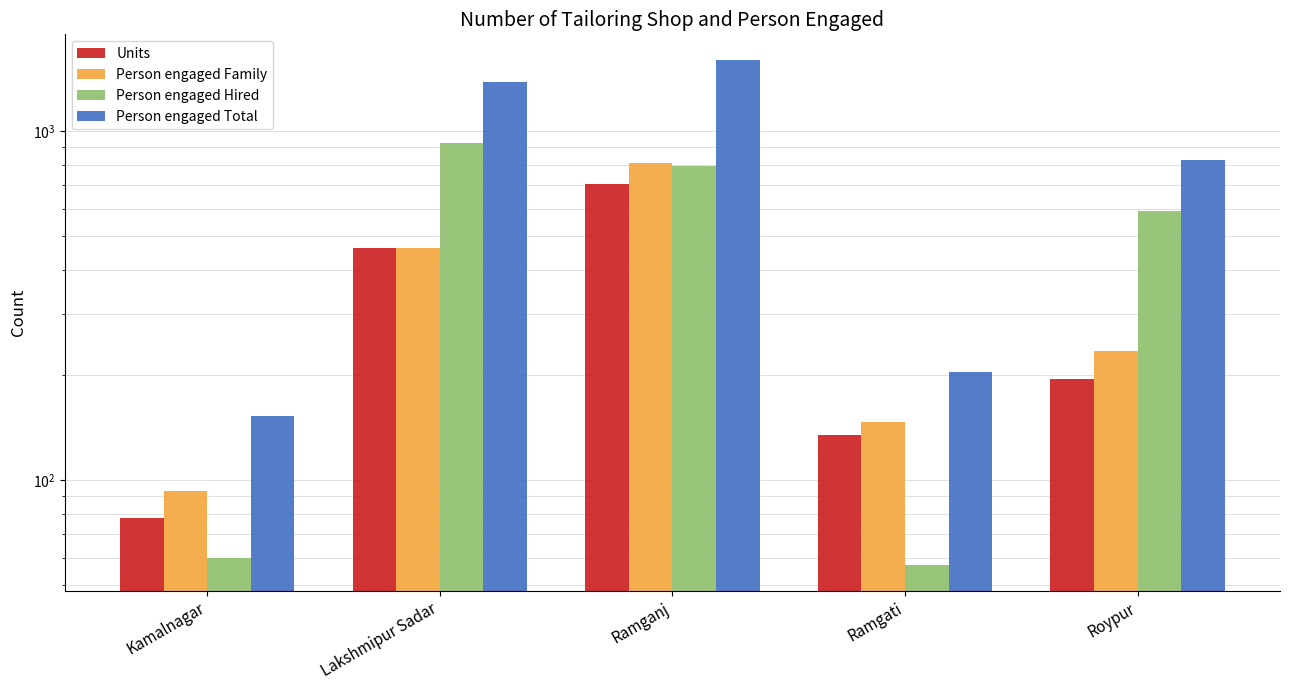

How many bars are there in each group?

4